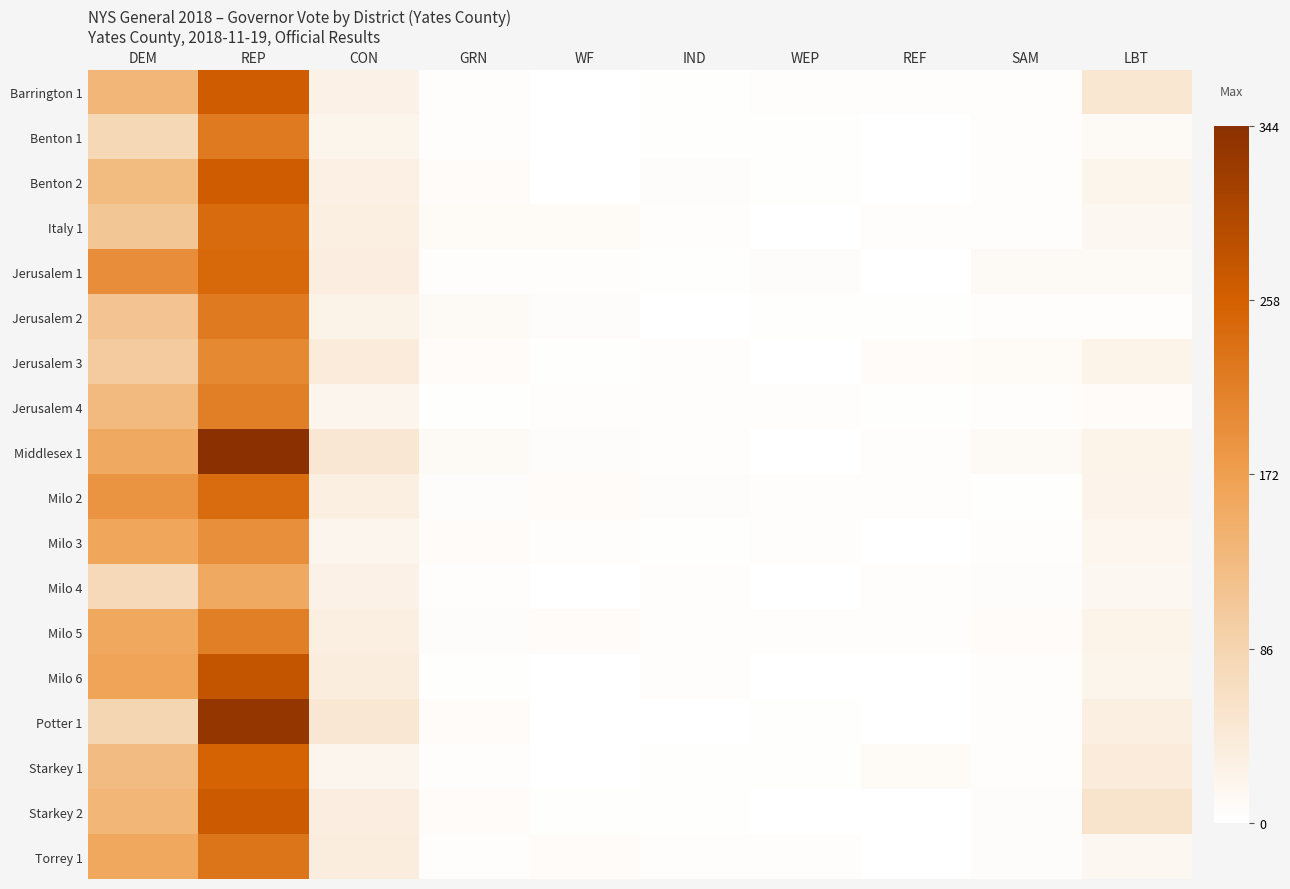

Reading left to right, extract all data points from this chart.

Barrington 1: DEM=135	REP=263	CON=27	GRN=3	WF=1	IND=2	WEP=3	REF=3	SAM=5	LBT=49
Benton 1: DEM=80	REP=223	CON=21	GRN=5	WF=0	IND=2	WEP=2	REF=1	SAM=4	LBT=10
Benton 2: DEM=128	REP=263	CON=30	GRN=7	WF=0	IND=6	WEP=2	REF=1	SAM=5	LBT=21
Italy 1: DEM=110	REP=243	CON=33	GRN=9	WF=9	IND=4	WEP=1	REF=3	SAM=5	LBT=16
Jerusalem 1: DEM=195	REP=245	CON=34	GRN=4	WF=5	IND=2	WEP=6	REF=1	SAM=12	LBT=10
Jerusalem 2: DEM=113	REP=222	CON=25	GRN=11	WF=6	IND=1	WEP=2	REF=2	SAM=3	LBT=3
Jerusalem 3: DEM=102	REP=202	CON=40	GRN=8	WF=2	IND=5	WEP=1	REF=7	SAM=9	LBT=23
Jerusalem 4: DEM=129	REP=216	CON=19	GRN=2	WF=3	IND=3	WEP=4	REF=2	SAM=5	LBT=7
Middlesex 1: DEM=156	REP=344	CON=48	GRN=12	WF=6	IND=3	WEP=0	REF=4	SAM=12	LBT=23
Milo 2: DEM=187	REP=241	CON=33	GRN=6	WF=7	IND=6	WEP=3	REF=3	SAM=2	LBT=22
Milo 3: DEM=160	REP=194	CON=20	GRN=8	WF=3	IND=2	WEP=3	REF=0	SAM=4	LBT=18
Milo 4: DEM=77	REP=157	CON=27	GRN=3	WF=1	IND=3	WEP=1	REF=3	SAM=6	LBT=15
Milo 5: DEM=158	REP=215	CON=32	GRN=6	WF=7	IND=5	WEP=3	REF=3	SAM=8	LBT=23
Milo 6: DEM=164	REP=276	CON=35	GRN=2	WF=1	IND=3	WEP=1	REF=0	SAM=3	LBT=21
Potter 1: DEM=83	REP=332	CON=48	GRN=7	WF=1	IND=0	WEP=2	REF=1	SAM=4	LBT=31
Starkey 1: DEM=127	REP=253	CON=19	GRN=4	WF=1	IND=2	WEP=2	REF=9	SAM=5	LBT=39
Starkey 2: DEM=136	REP=267	CON=34	GRN=8	WF=2	IND=2	WEP=1	REF=1	SAM=6	LBT=55
Torrey 1: DEM=159	REP=230	CON=35	GRN=5	WF=8	IND=4	WEP=4	REF=1	SAM=6	LBT=15